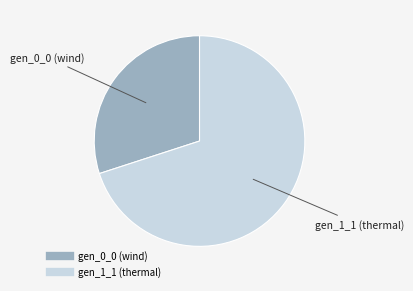

Is the sum of gen_0_0 (wind) and gen_1_1 (thermal) greater than half?

Yes